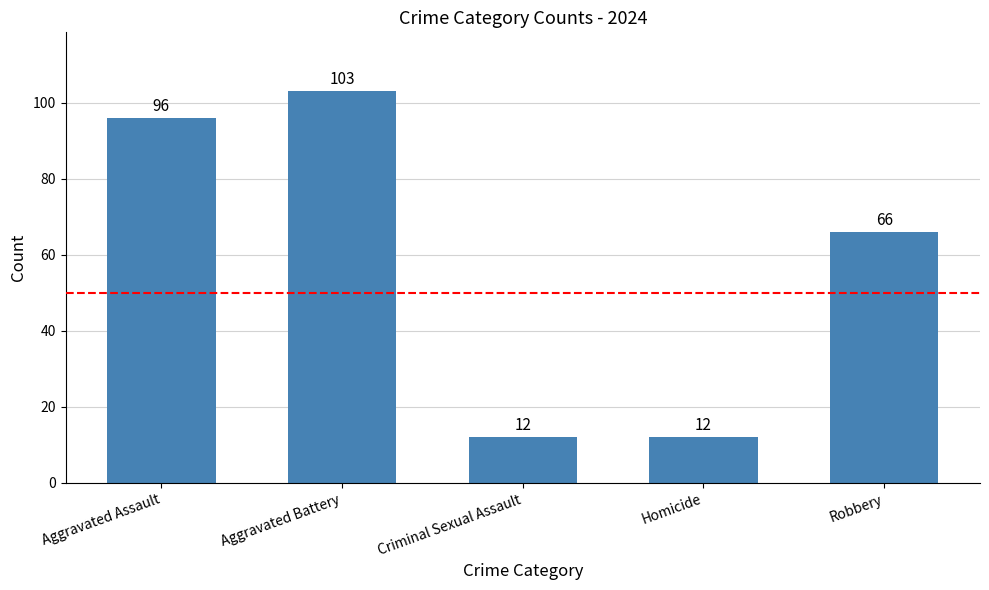

What is the label of the 1st bar from the left?

Aggravated Assault